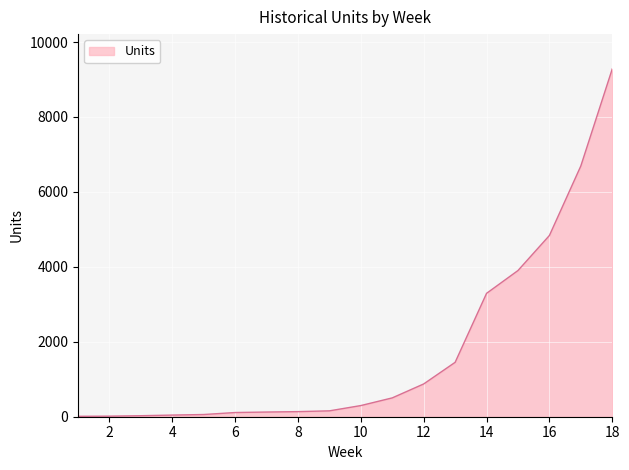

What is the difference between the maximum and minimum values?

9272